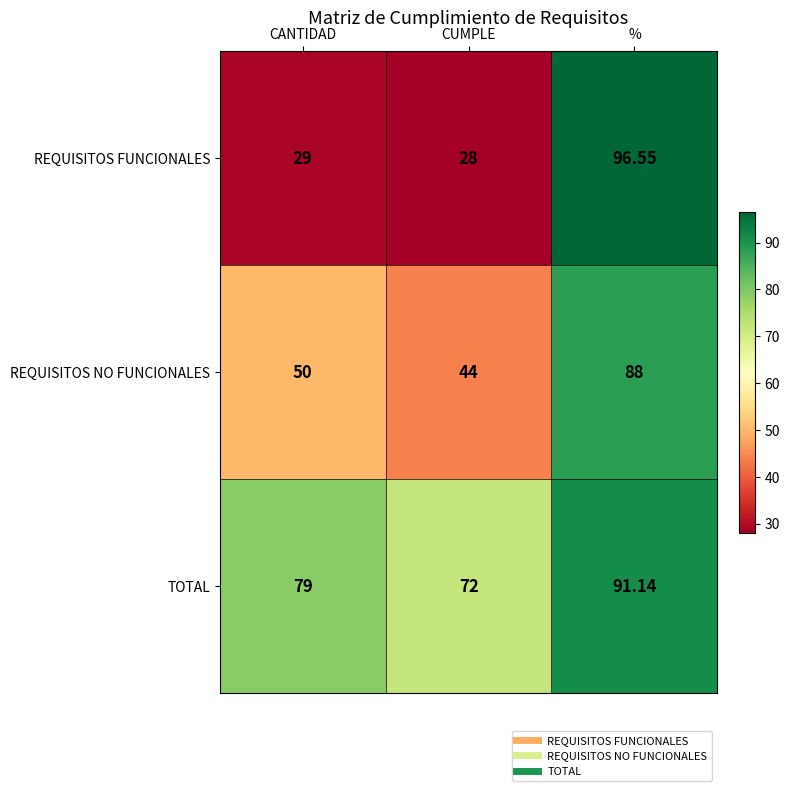

At which label is TOTAL closest to 81?

CANTIDAD